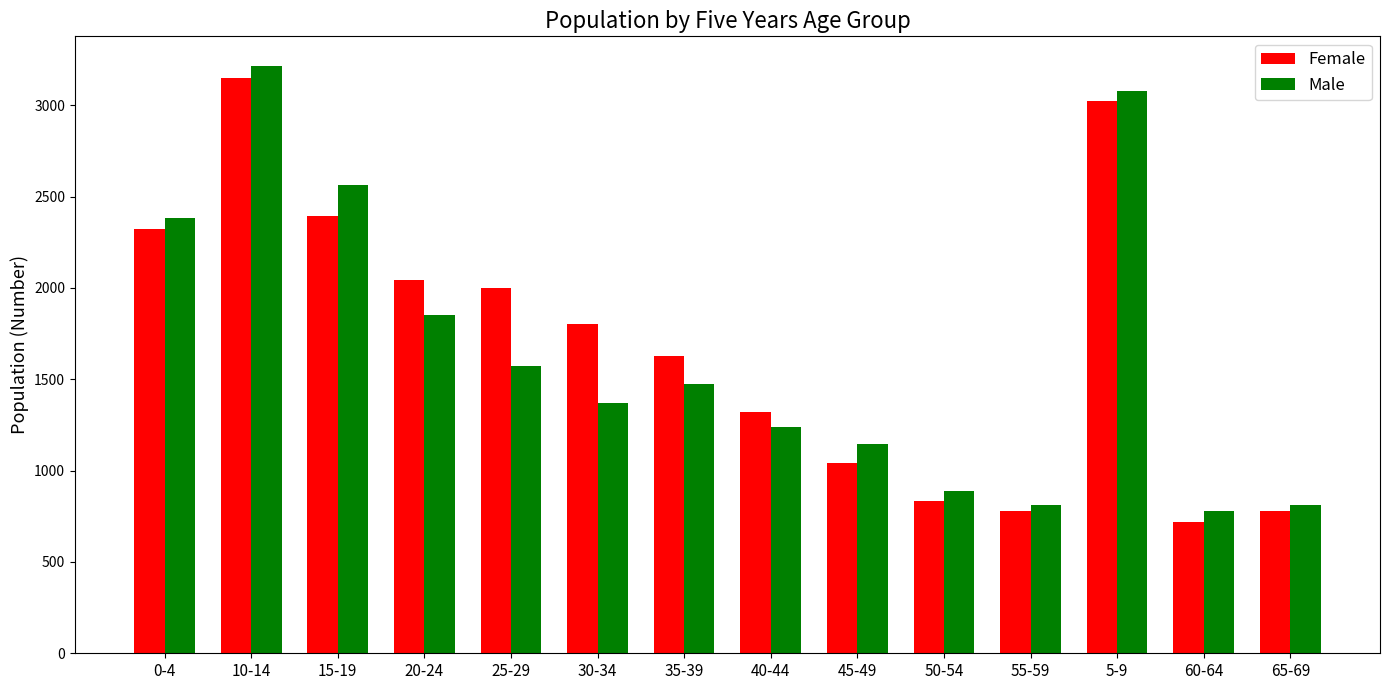

What is the spread (max minus min) of values at 15-19?

169